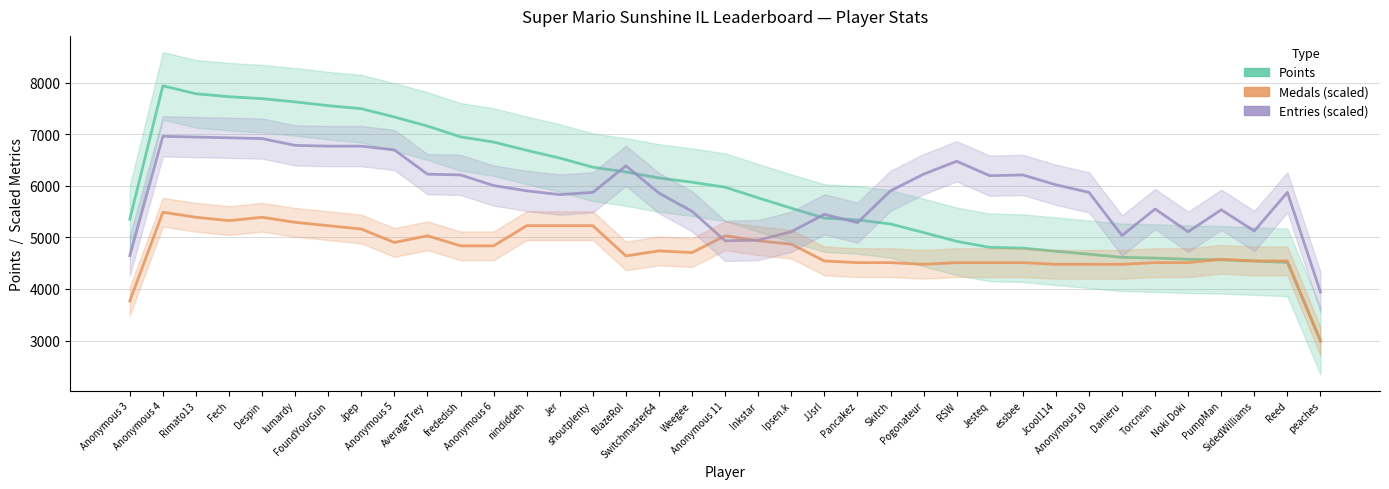

At which label does Points first exceed 5765?

Anonymous 4